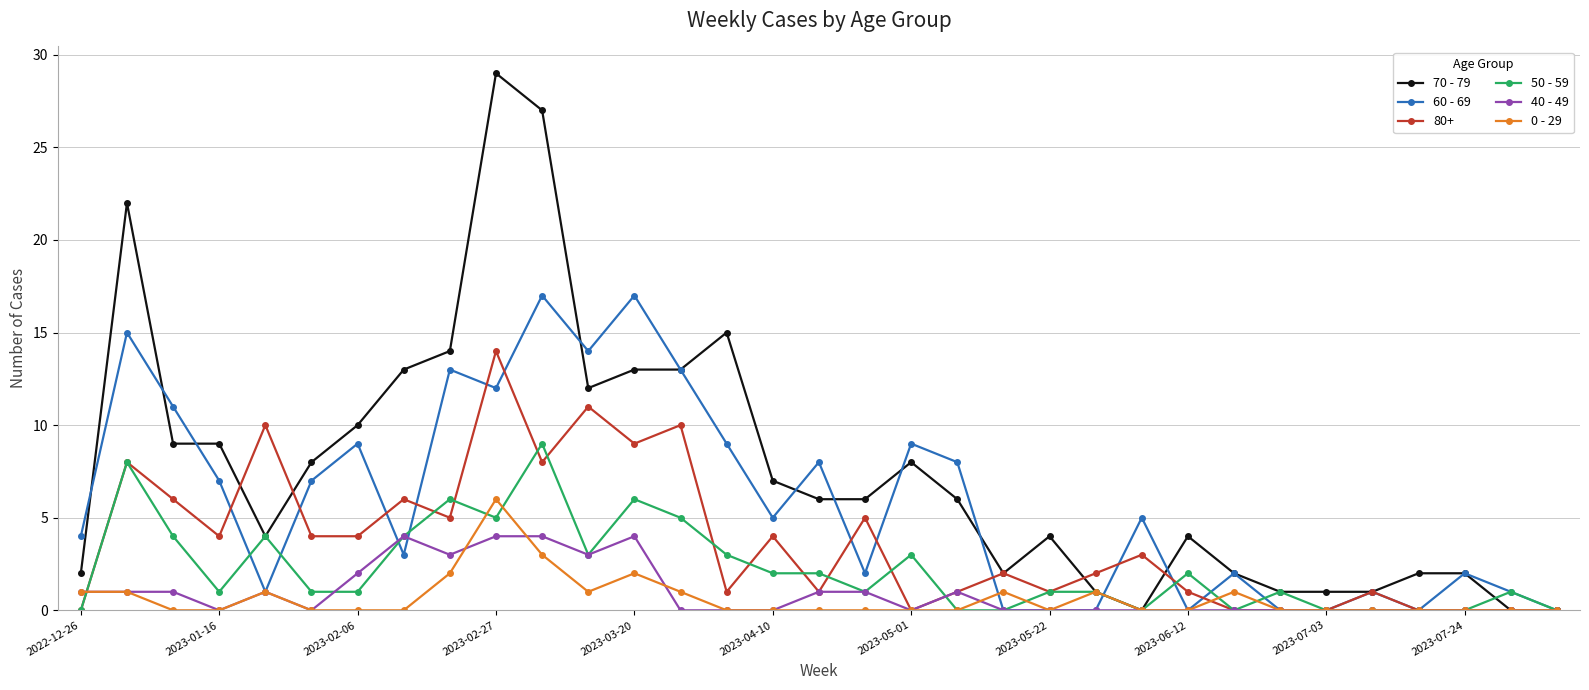

Which series has the largest range (max minus min)?

70 - 79